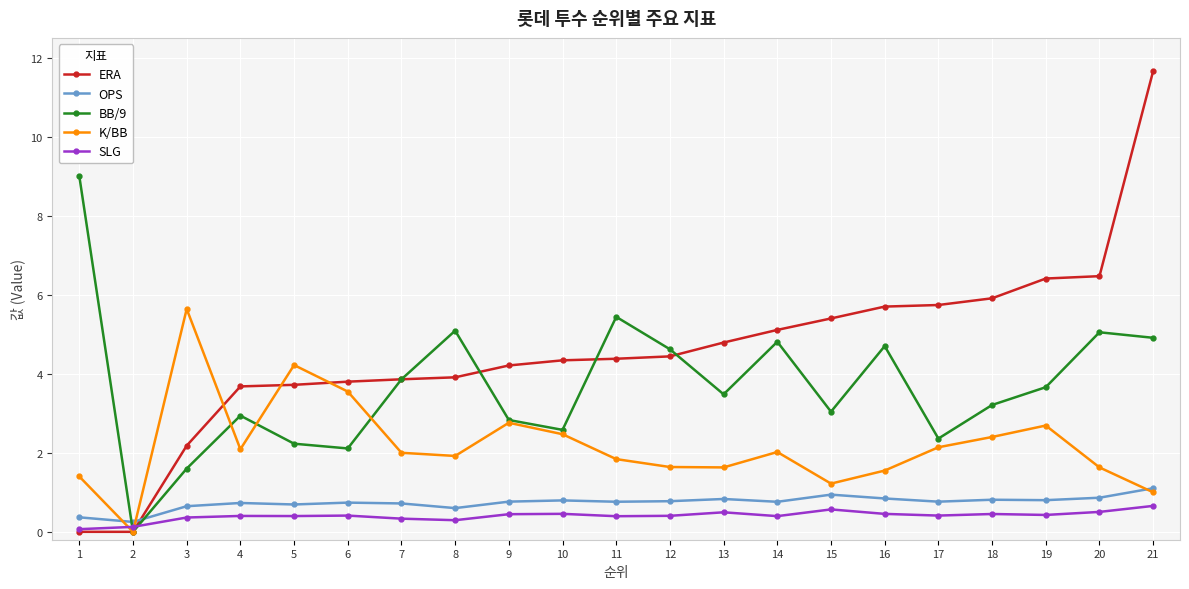

What is the difference between the highest and lowest values at 17?

5.3